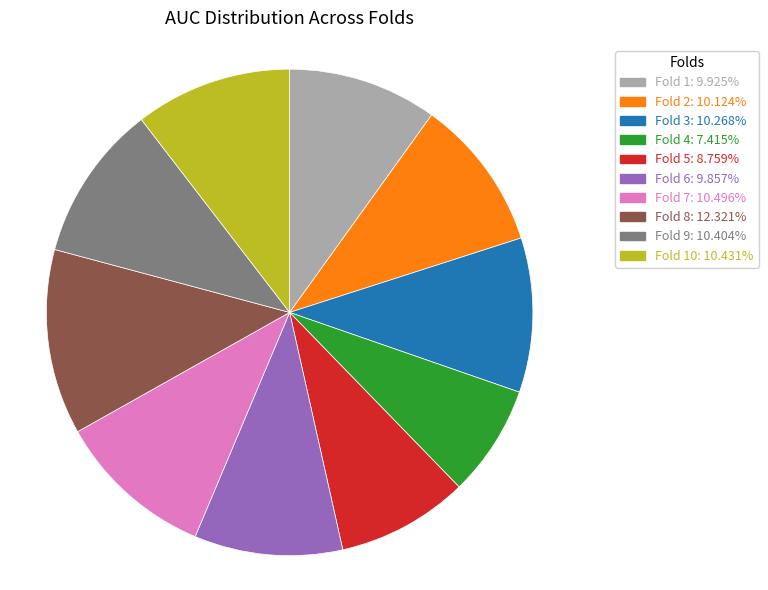

Is Fold 6: 9.857% the majority of the pie?

No